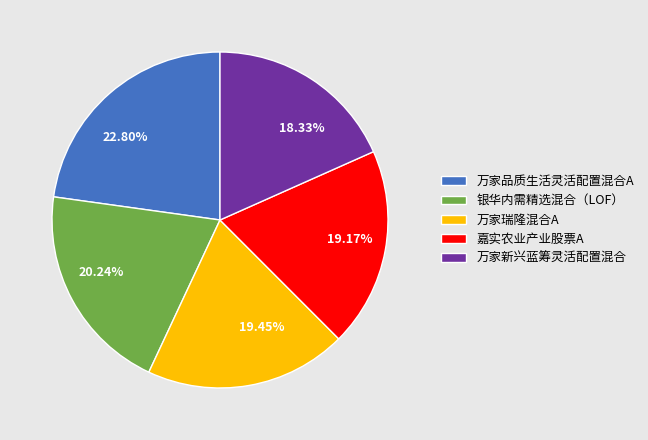

What is the ratio of the value at 嘉实农业产业股票A to the value at 万家瑞隆混合A?

1.0